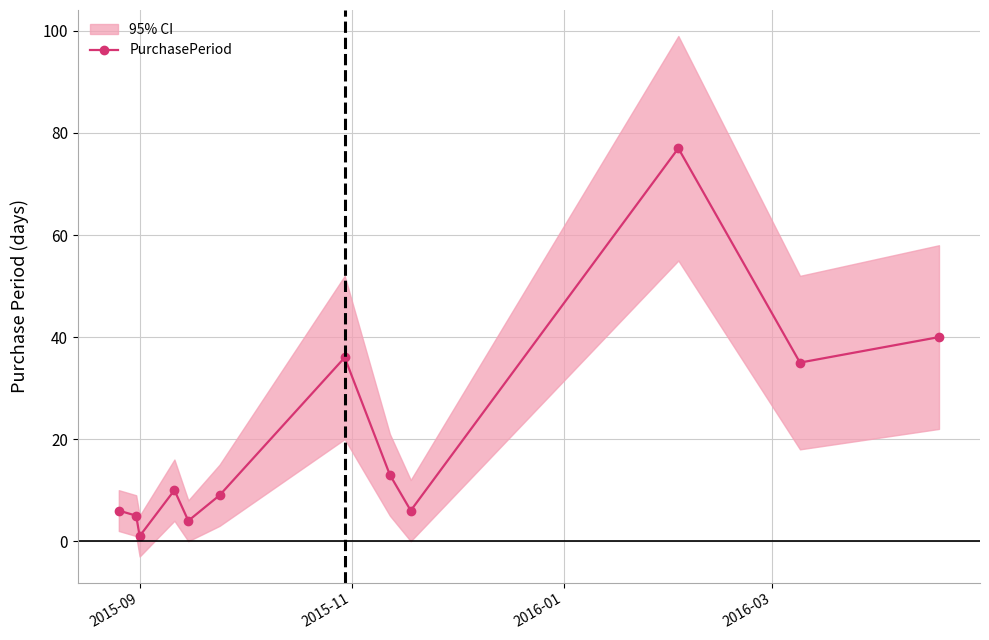

True or false: PurchasePeriod has more than 1 points higher than both neighbors.

True